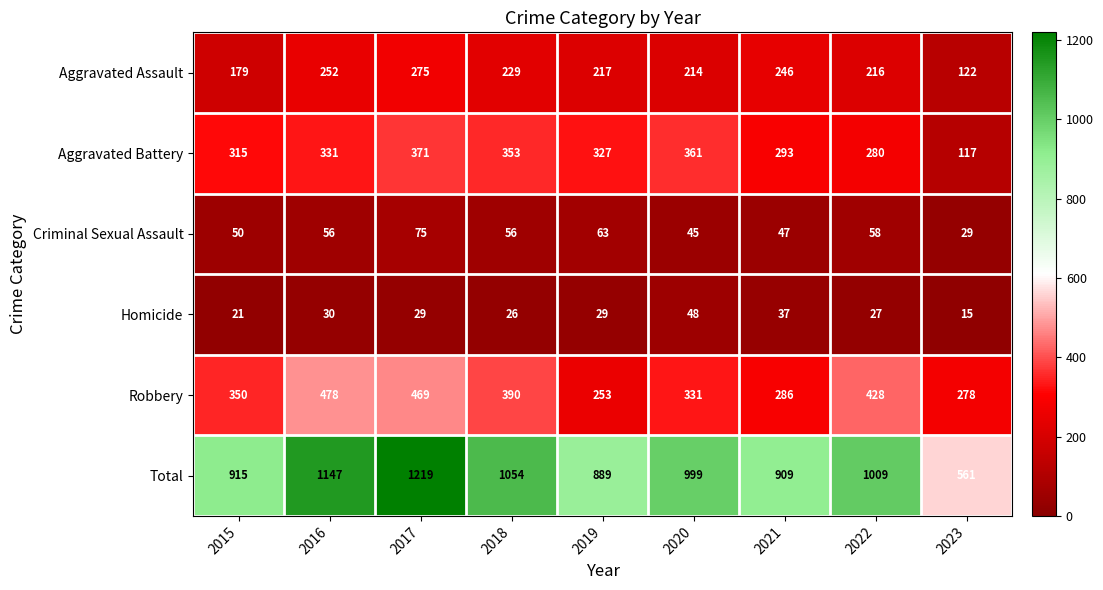

At 2022, list the series in order from largest to smallest.

Total, Robbery, Aggravated Battery, Aggravated Assault, Criminal Sexual Assault, Homicide